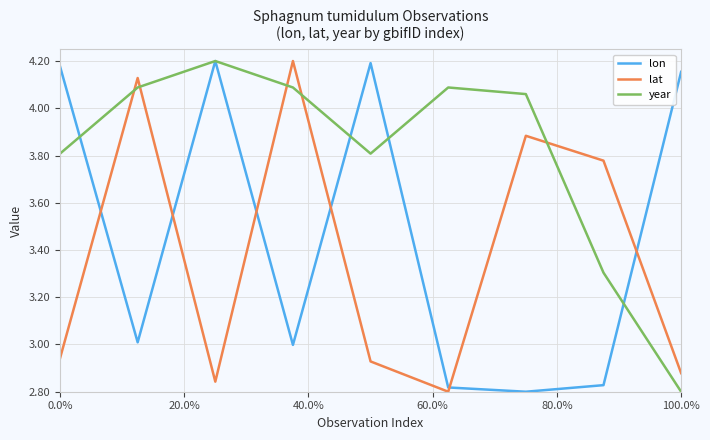

How many categories are shown in the chart?

9